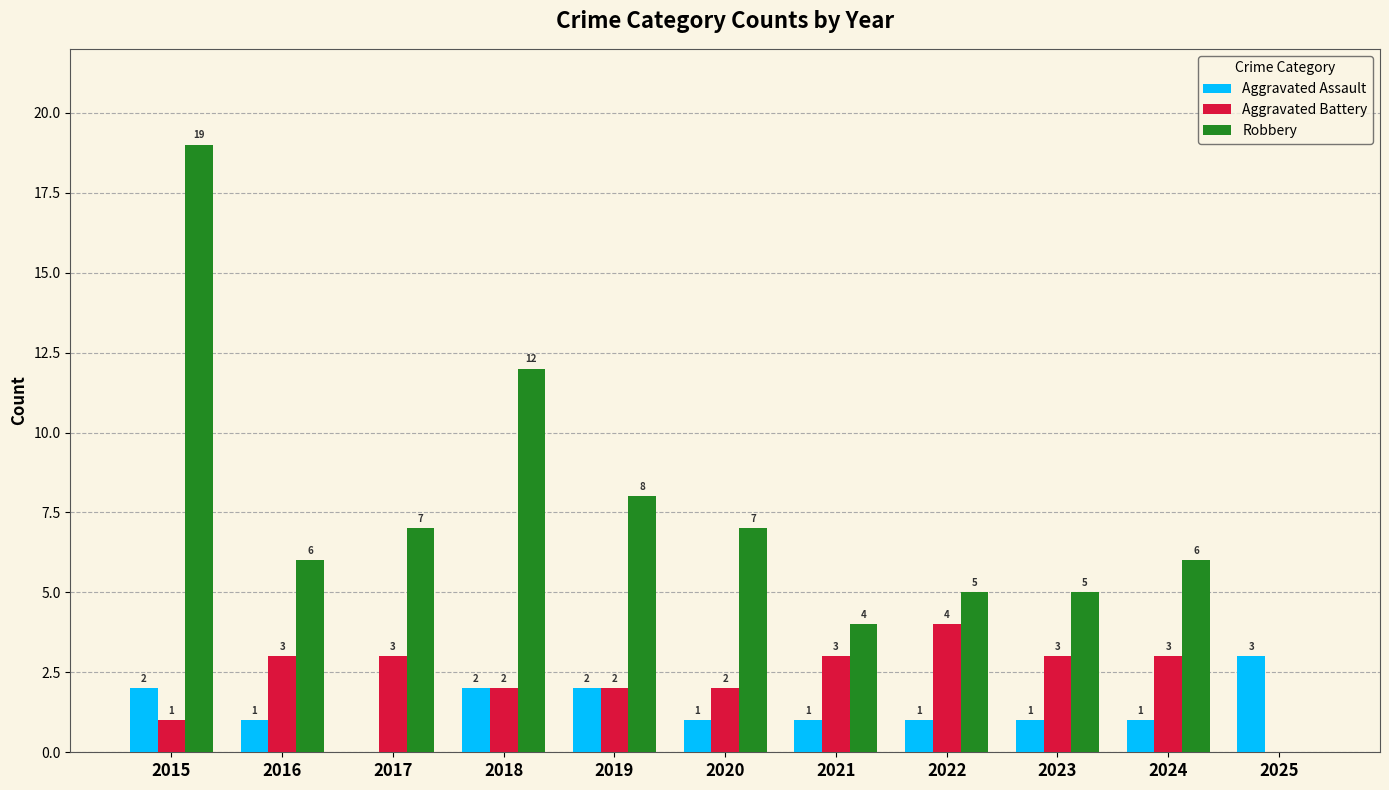

Reading left to right, transcribe all the data shown in this chart.

Aggravated Assault: 2015=2	2016=1	2017=0	2018=2	2019=2	2020=1	2021=1	2022=1	2023=1	2024=1	2025=3
Aggravated Battery: 2015=1	2016=3	2017=3	2018=2	2019=2	2020=2	2021=3	2022=4	2023=3	2024=3	2025=0
Robbery: 2015=19	2016=6	2017=7	2018=12	2019=8	2020=7	2021=4	2022=5	2023=5	2024=6	2025=0